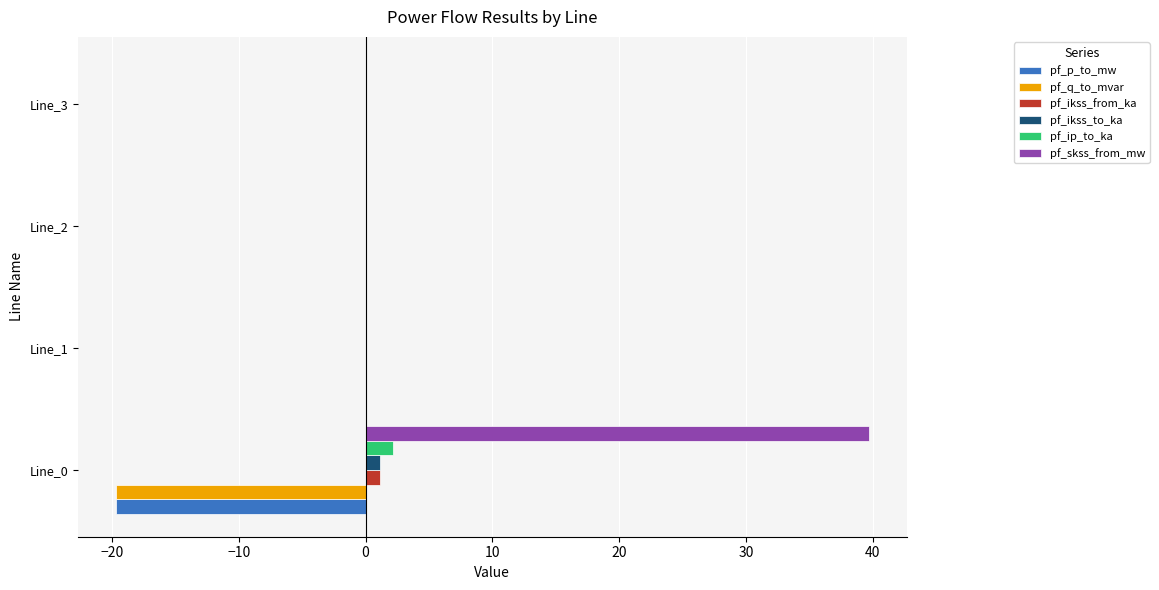

Which series has the largest total across all categories?

pf_skss_from_mw